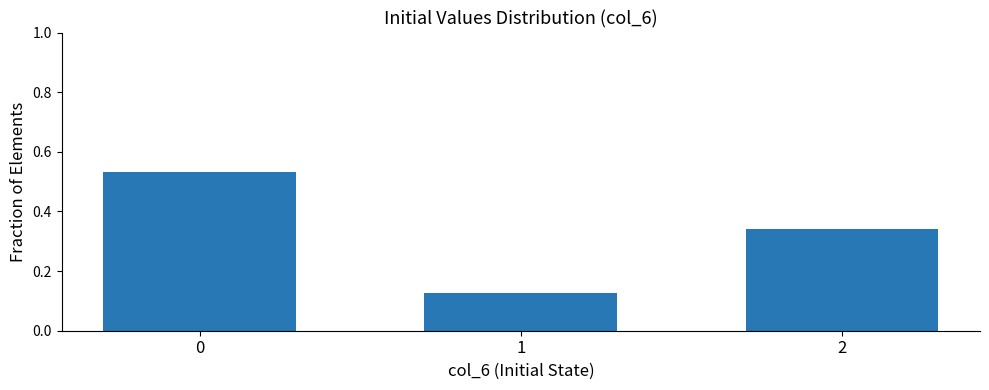

What is the difference between the values at 0 and 2?

0.2